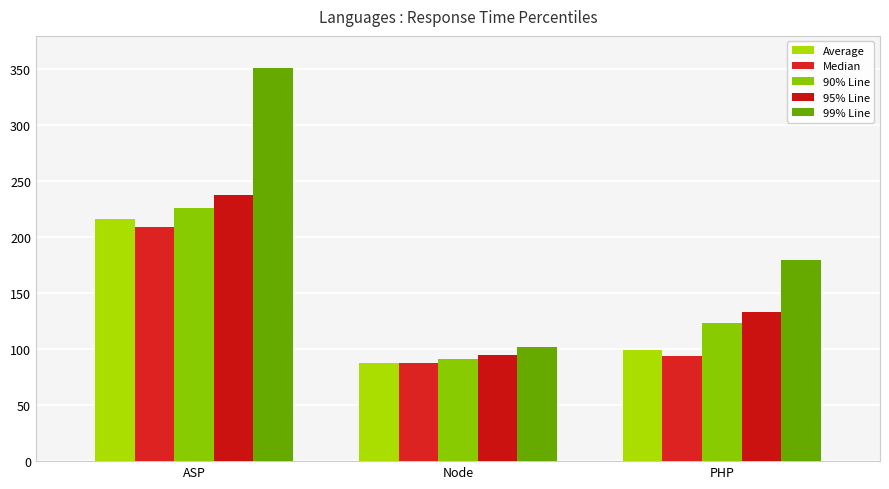

Rank the series by their maximum value, from lowest to highest.

Median, Average, 90% Line, 95% Line, 99% Line